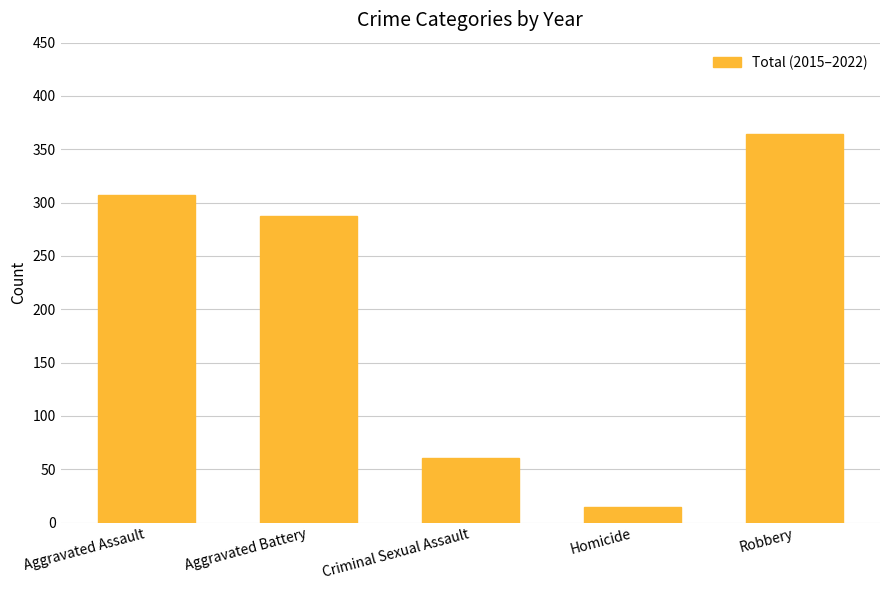

Is it true that the value at Homicide is 15?

True